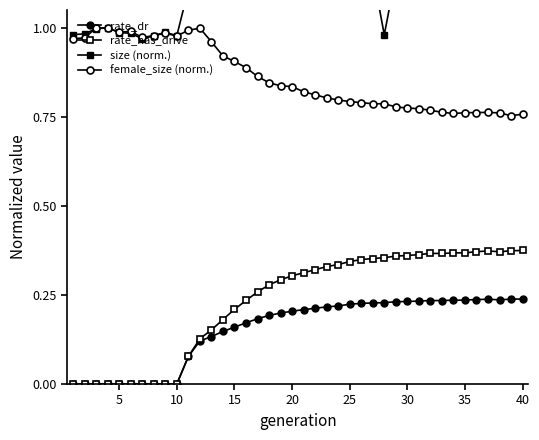

What is the maximum value shown in the chart?

1.2